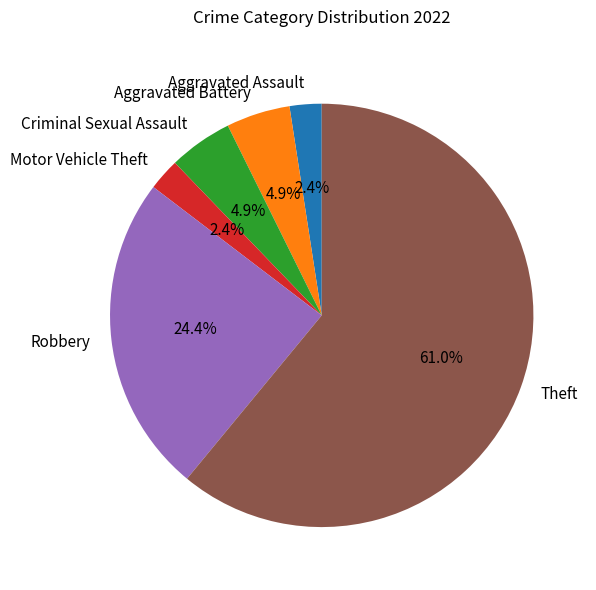

To the nearest percent, what is the difference between the largest and smallest slice percentages?

59%